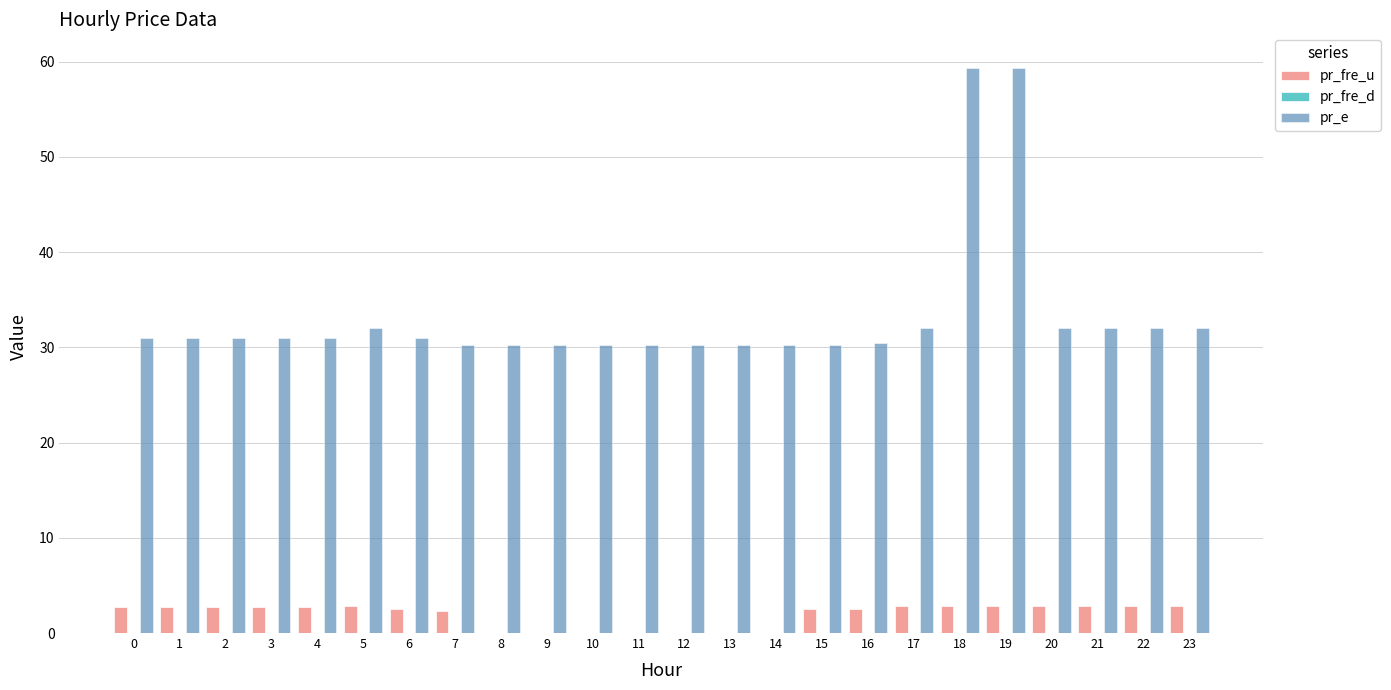

What is the greatest value displayed?

59.3